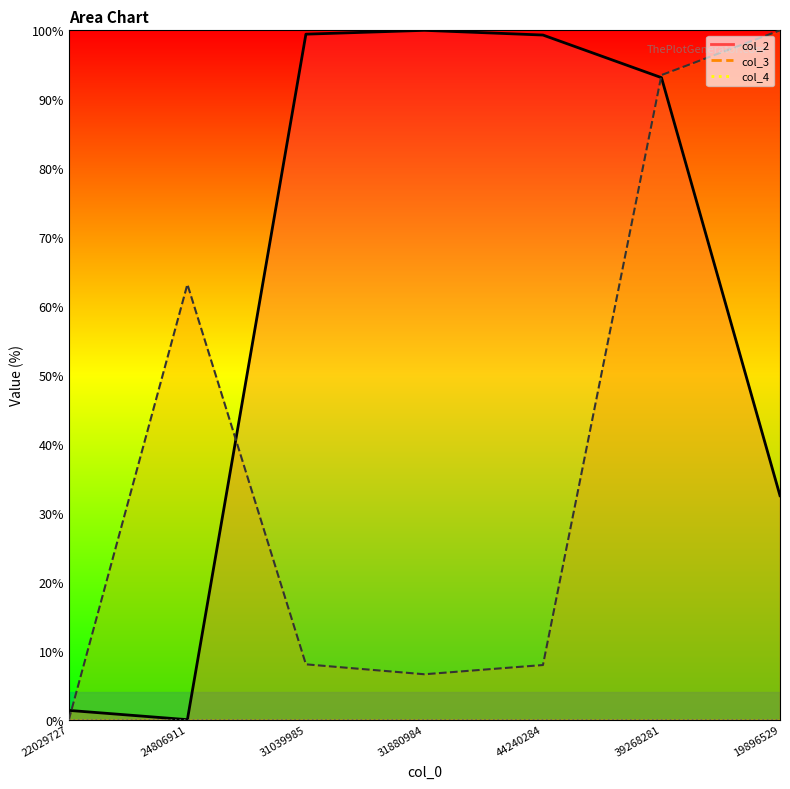

Which series has the largest total across all categories?

col_2